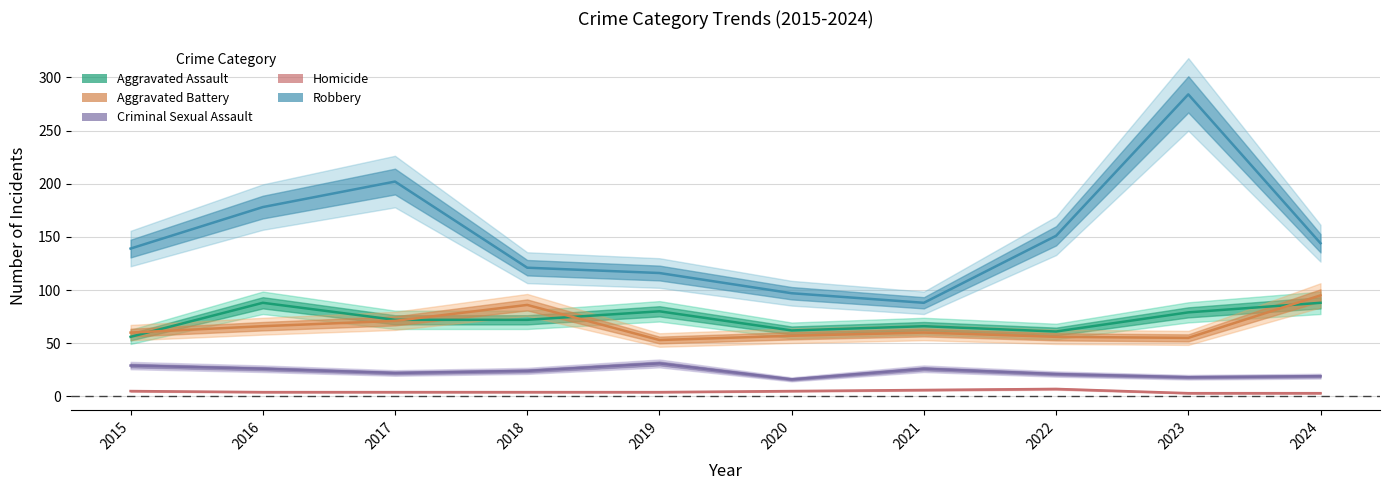

How many lines are shown in the chart?

5